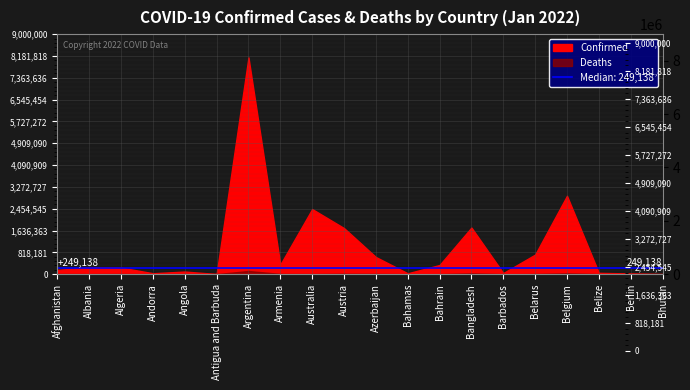

Which series changed the most between Belarus and Belize?

Confirmed